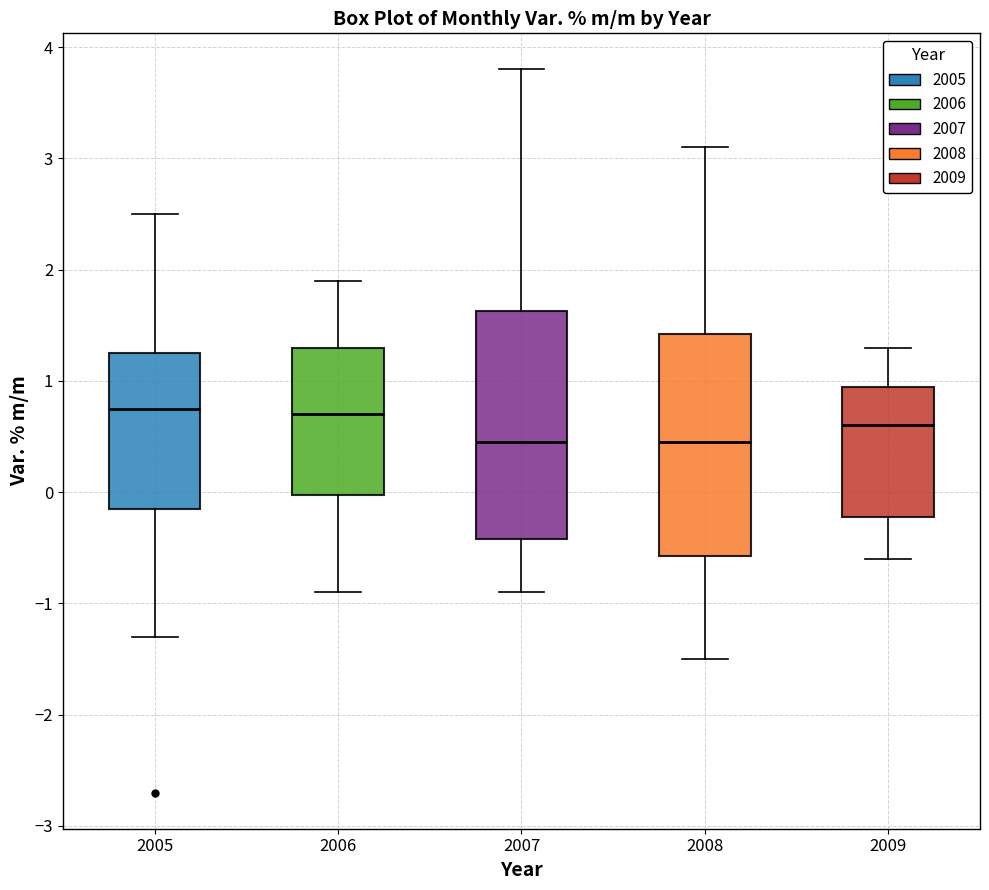

Where does the upper whisker of the box at x = 2005 end on the y-axis? The values are not printed on the chart, so give them approximately, as read against the axis.

2.5